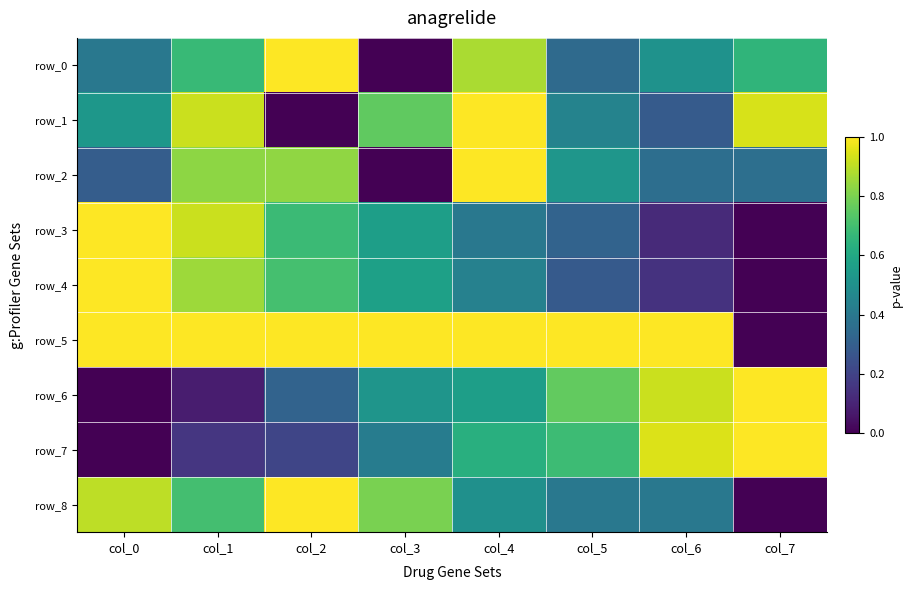

Reading left to right, list all the values displayed in this chart.

row_0: col_0=0.4	col_1=0.7	col_2=1.0	col_3=0.0	col_4=0.9	col_5=0.3	col_6=0.5	col_7=0.7
row_1: col_0=0.5	col_1=0.9	col_2=0.0	col_3=0.8	col_4=1.0	col_5=0.4	col_6=0.3	col_7=0.9
row_2: col_0=0.3	col_1=0.8	col_2=0.8	col_3=0.0	col_4=1.0	col_5=0.5	col_6=0.4	col_7=0.4
row_3: col_0=1.0	col_1=0.9	col_2=0.7	col_3=0.6	col_4=0.4	col_5=0.3	col_6=0.1	col_7=0.0
row_4: col_0=1.0	col_1=0.9	col_2=0.7	col_3=0.6	col_4=0.4	col_5=0.3	col_6=0.1	col_7=0.0
row_5: col_0=1.0	col_1=1.0	col_2=1.0	col_3=1.0	col_4=1.0	col_5=1.0	col_6=1.0	col_7=0.0
row_6: col_0=0.0	col_1=0.1	col_2=0.3	col_3=0.5	col_4=0.6	col_5=0.8	col_6=0.9	col_7=1.0
row_7: col_0=0.0	col_1=0.2	col_2=0.2	col_3=0.4	col_4=0.6	col_5=0.7	col_6=0.9	col_7=1.0
row_8: col_0=0.9	col_1=0.7	col_2=1.0	col_3=0.8	col_4=0.5	col_5=0.4	col_6=0.4	col_7=0.0